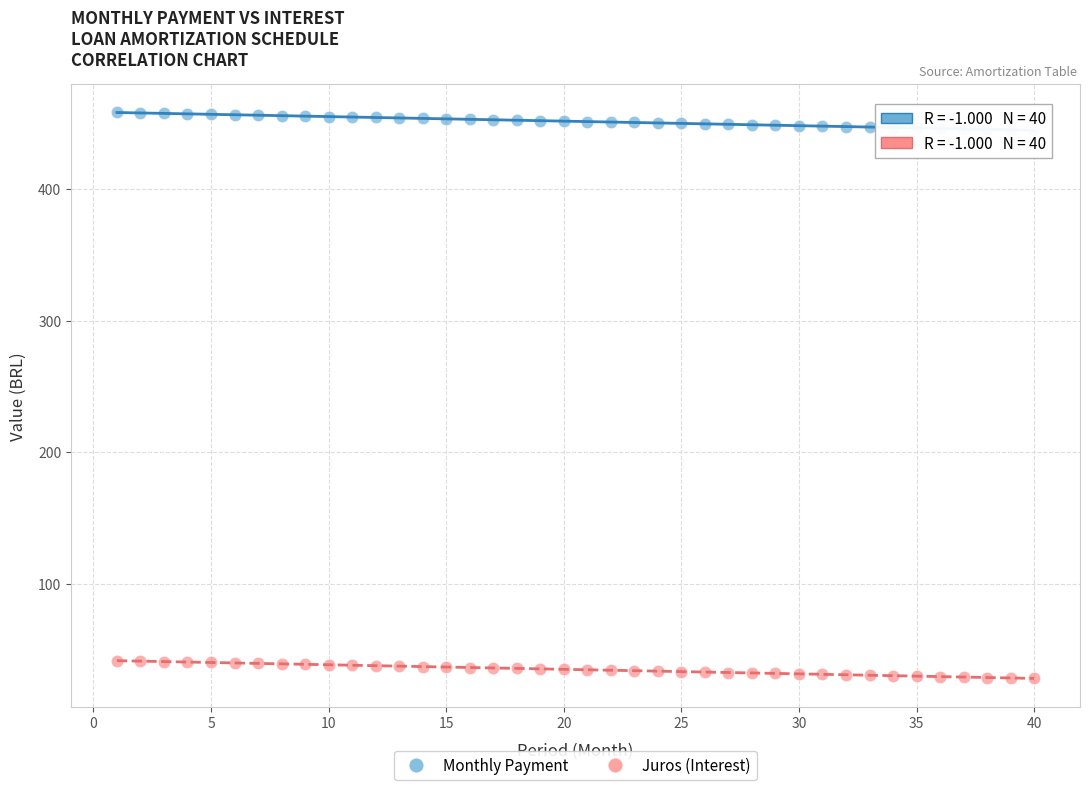

Across all data points, what is the range of Y values (max minus min)?

430.1